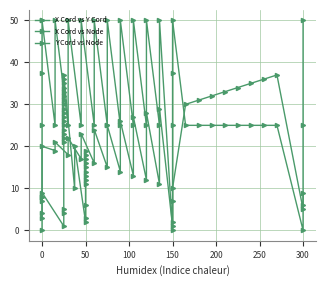

Is the value of X Cord vs Y Cord at 16 greater than the value of X Cord vs Node at 33?

No